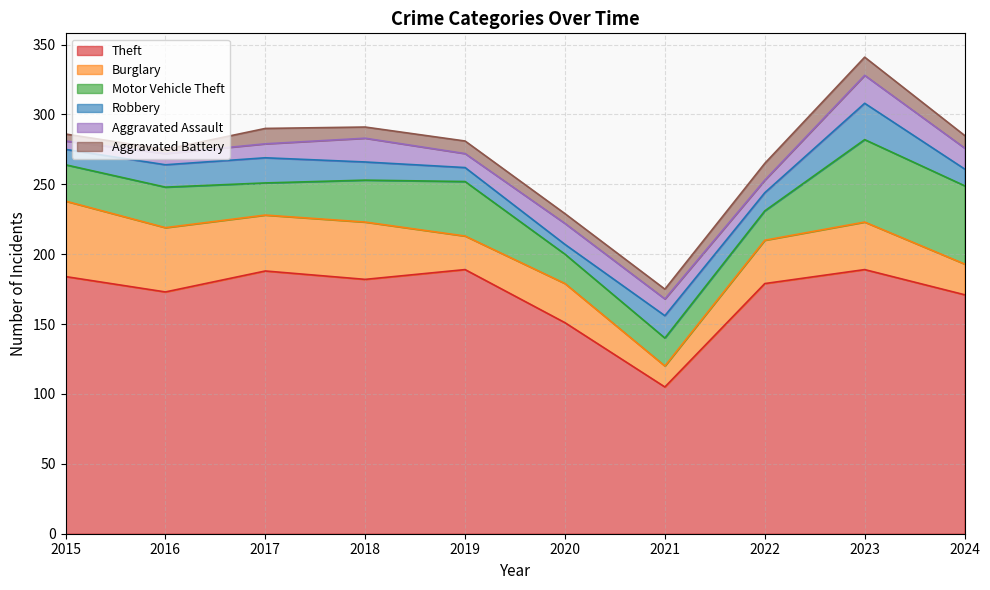

What is the difference between the second highest and minimum values in the Aggravated Battery series?

9